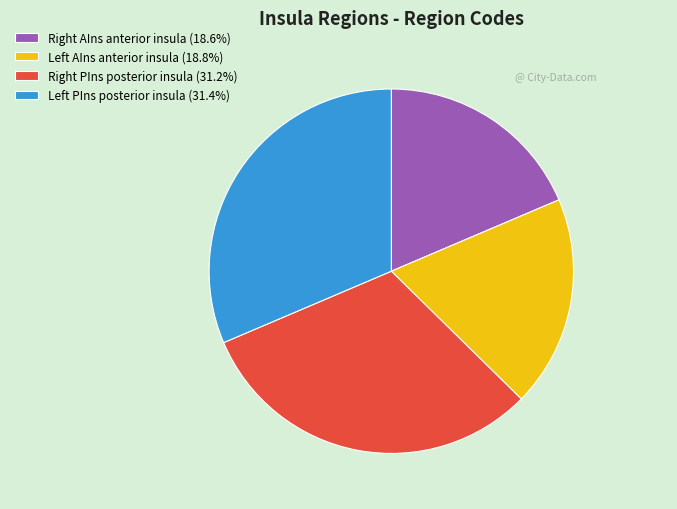

Is there a majority slice in this chart?

No